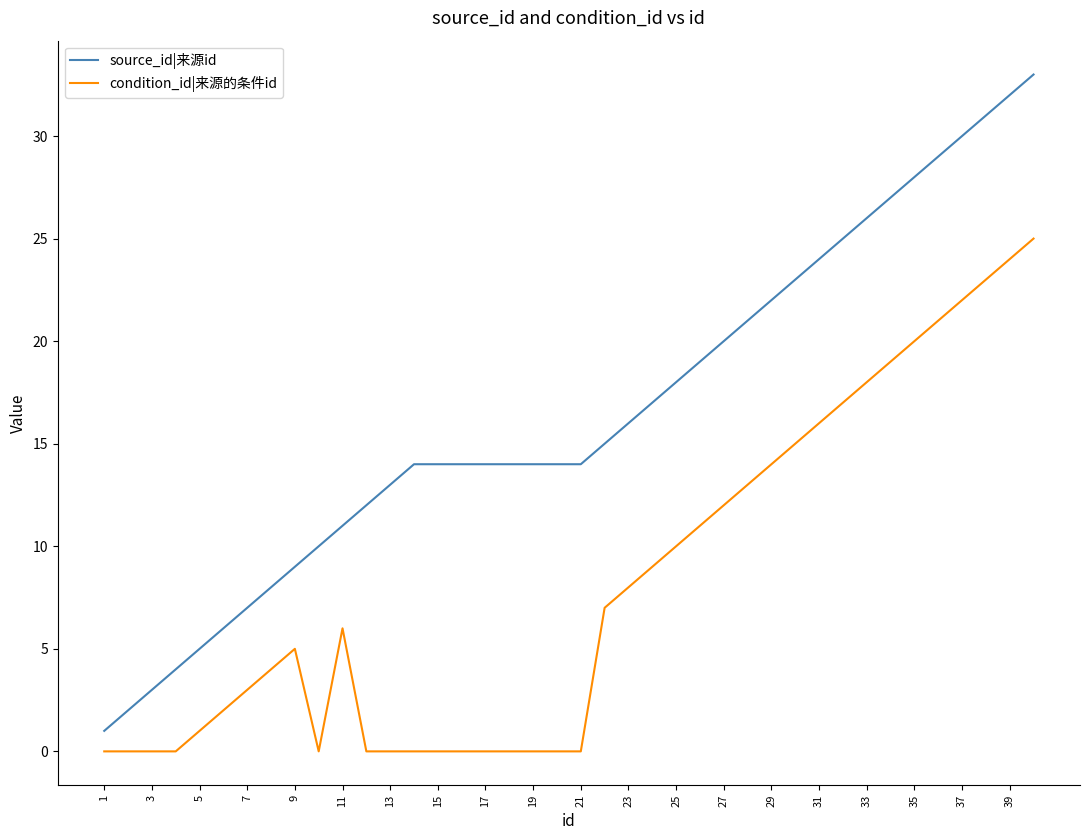

Rank the series by their maximum value, from lowest to highest.

condition_id|来源的条件id, source_id|来源id